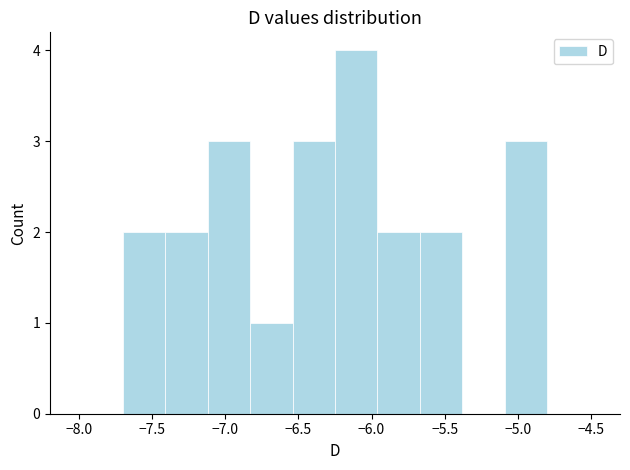

How tall is the bar that spans -7.12 to -6.83 on the x-axis? Neither the bar edges nor the heights are printed on the chart, so give them approximately, as read against the axes.

3